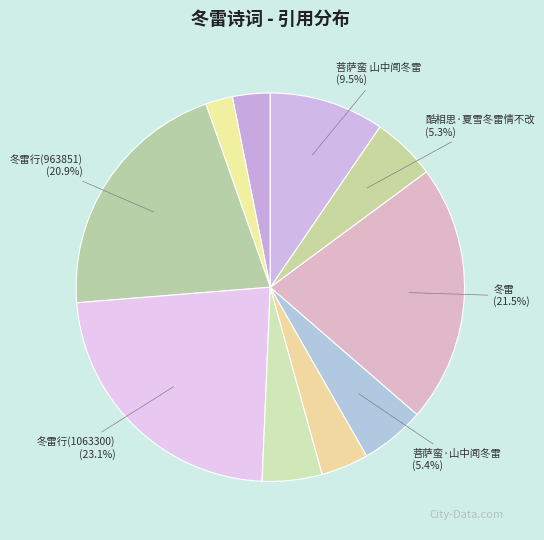

Count the number of slices in the pie.

10